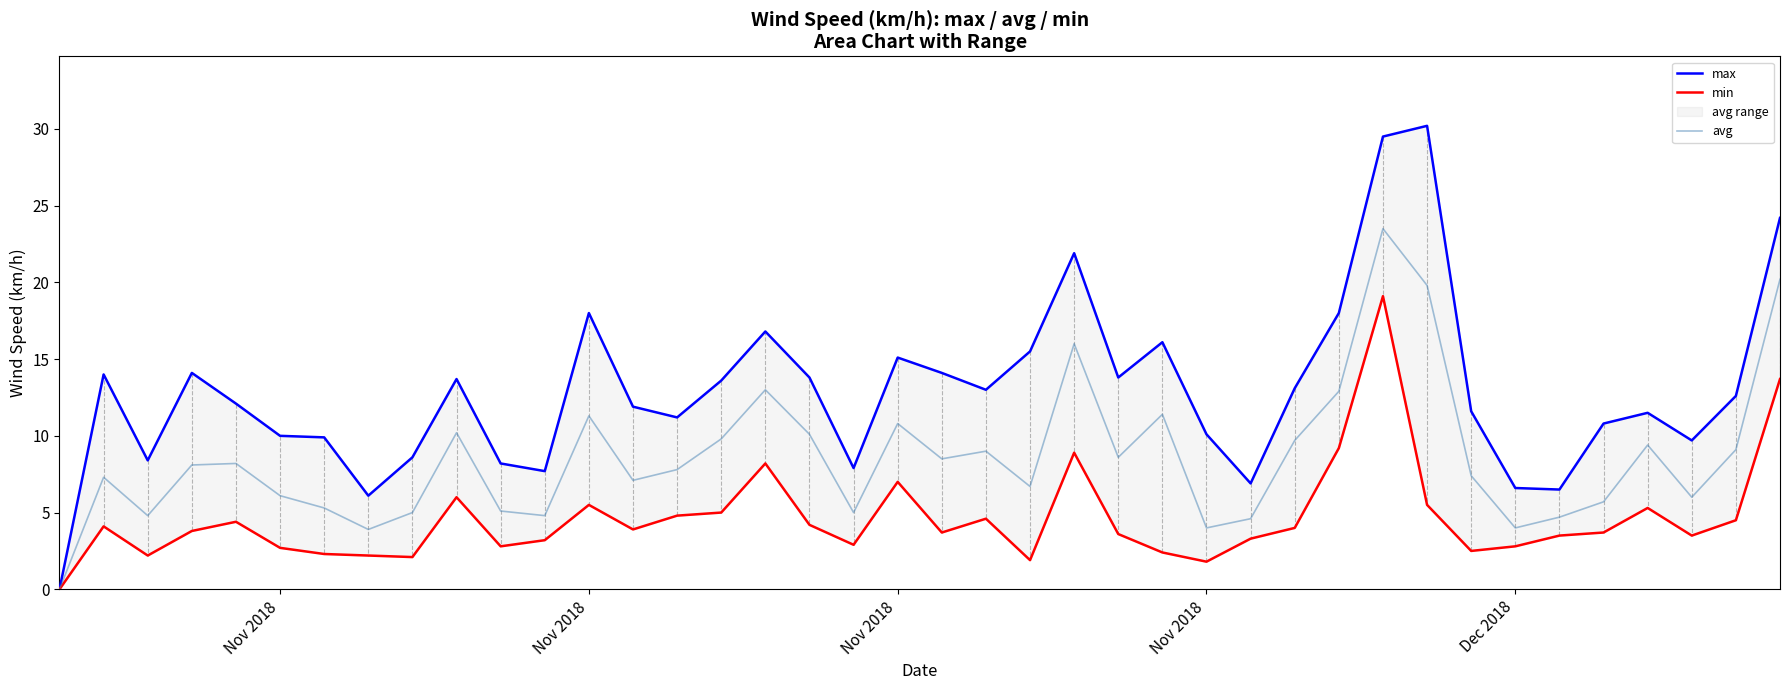

Is it true that avg equals 13.7 at 20?

False